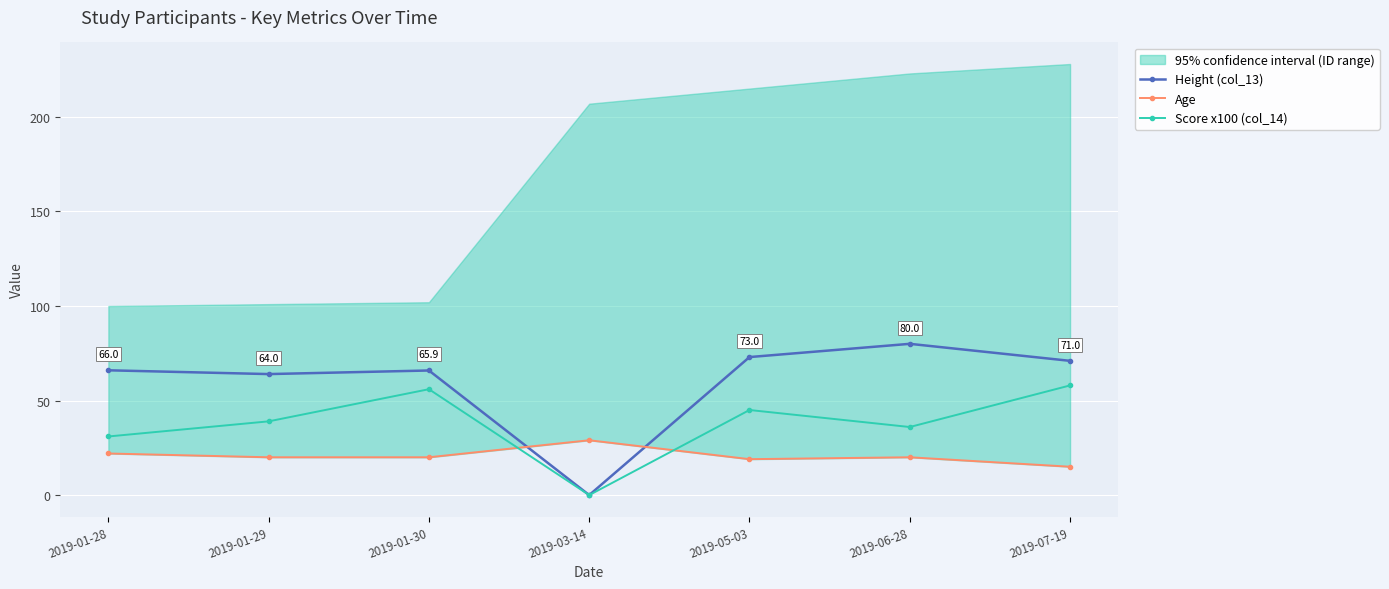

Where does the Score x100 (col_14) series first go above 39?

2019-01-30